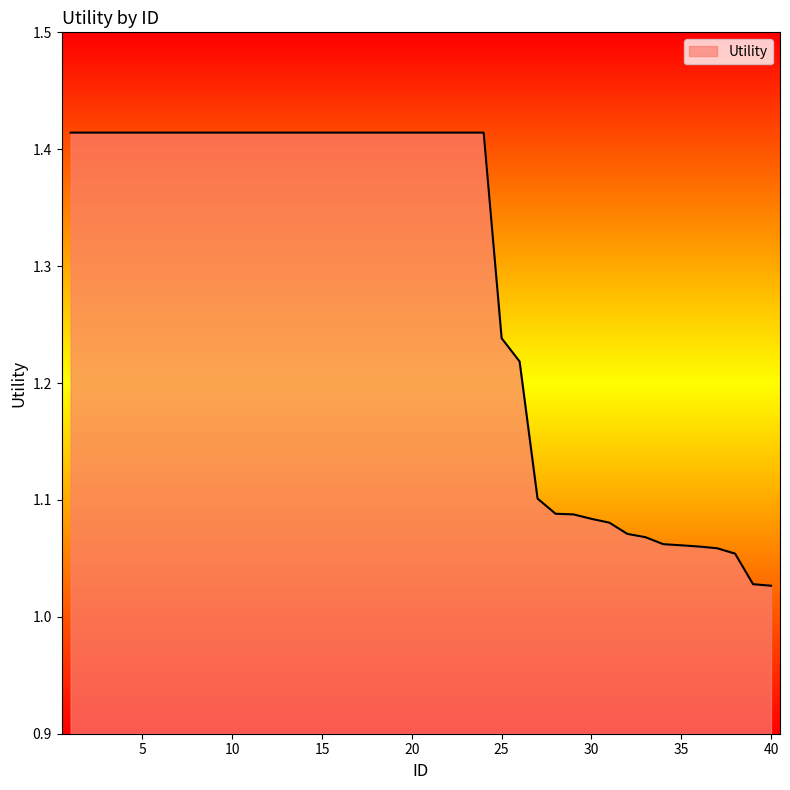

What is the difference between the maximum and minimum values?

0.4